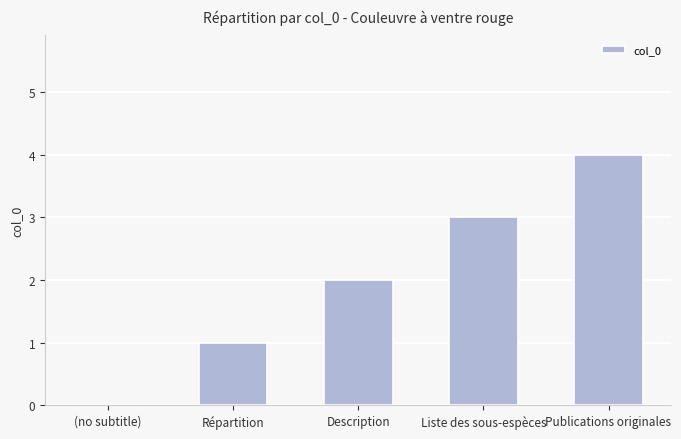

True or false: the data shows 0 at (no subtitle).

True